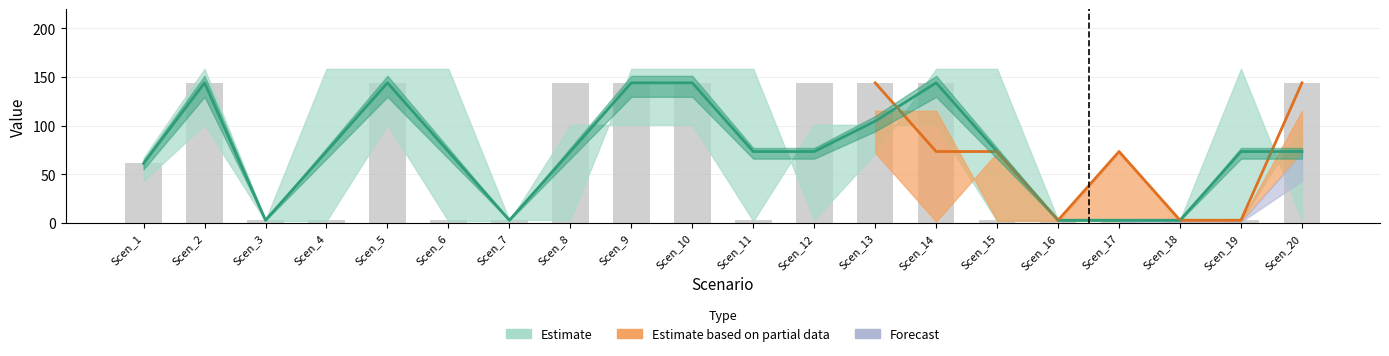

At which label is Scen_16 closest to 73?

Scen_6